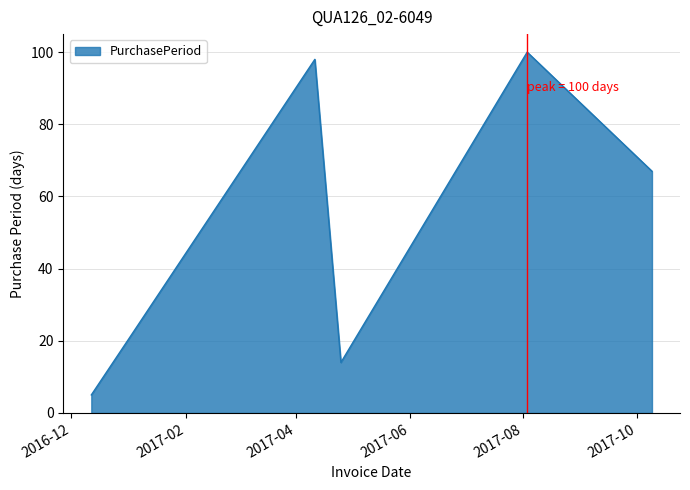

How many lines are shown in the chart?

1